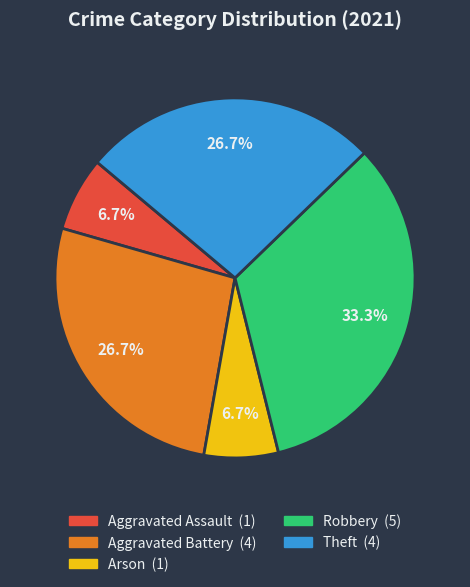

What is the total percentage of Robbery and Aggravated Assault?

40.0%